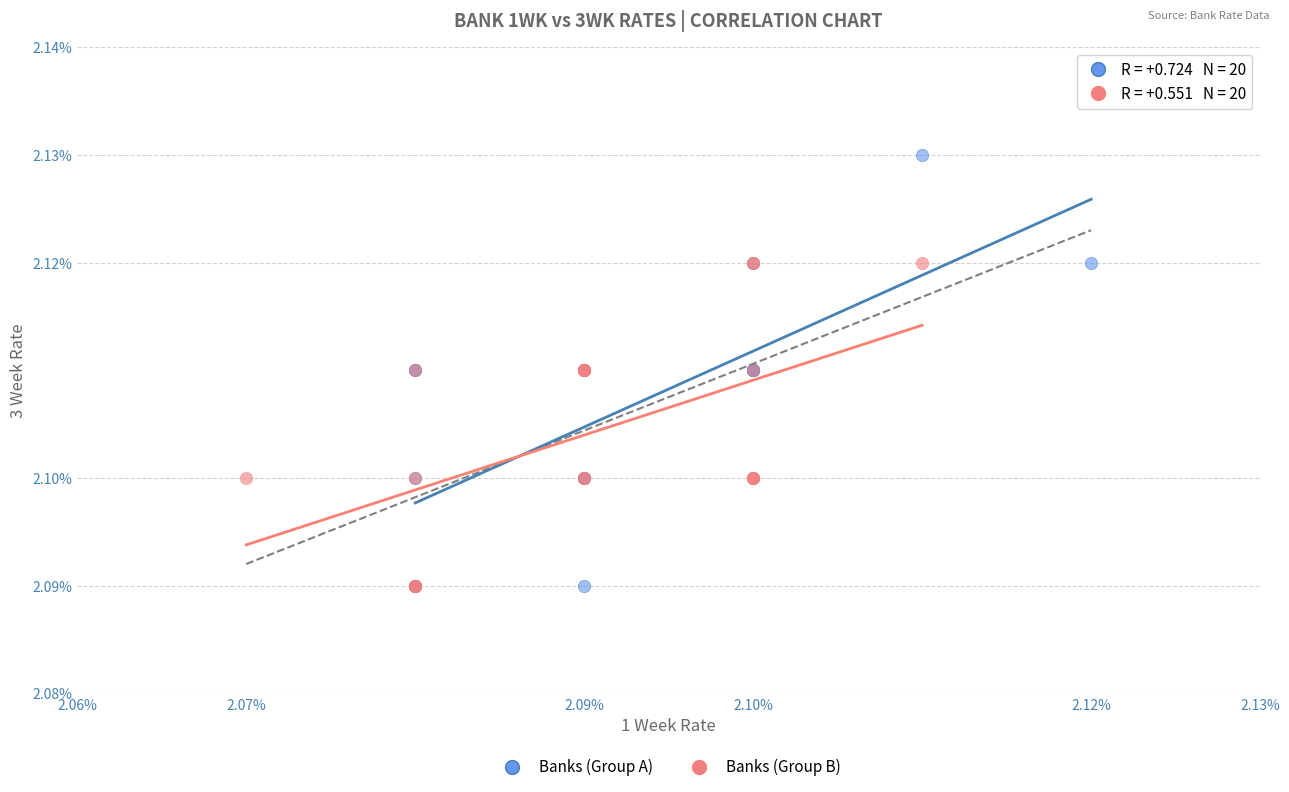

Which series has the widest spread of Y values?

Banks (Group A)